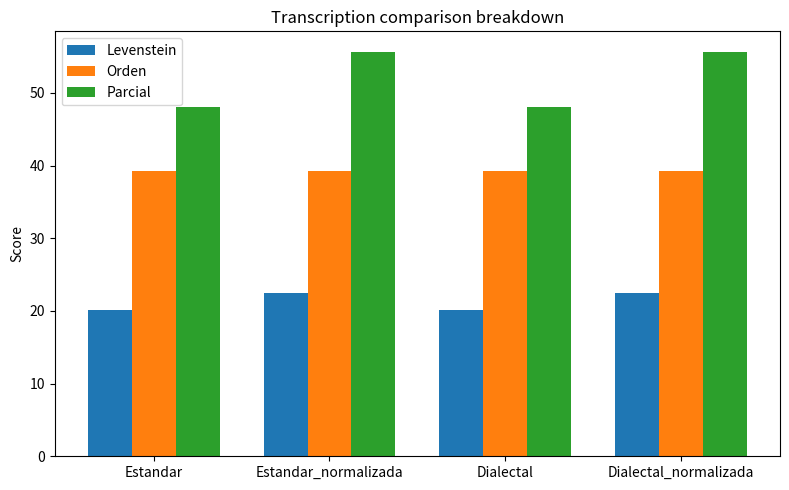

Reading left to right, list all the values displayed in this chart.

Levenstein: 20.1	22.5	20.1	22.5
Orden: 39.2	39.2	39.2	39.2
Parcial: 48.0	55.7	48.0	55.7